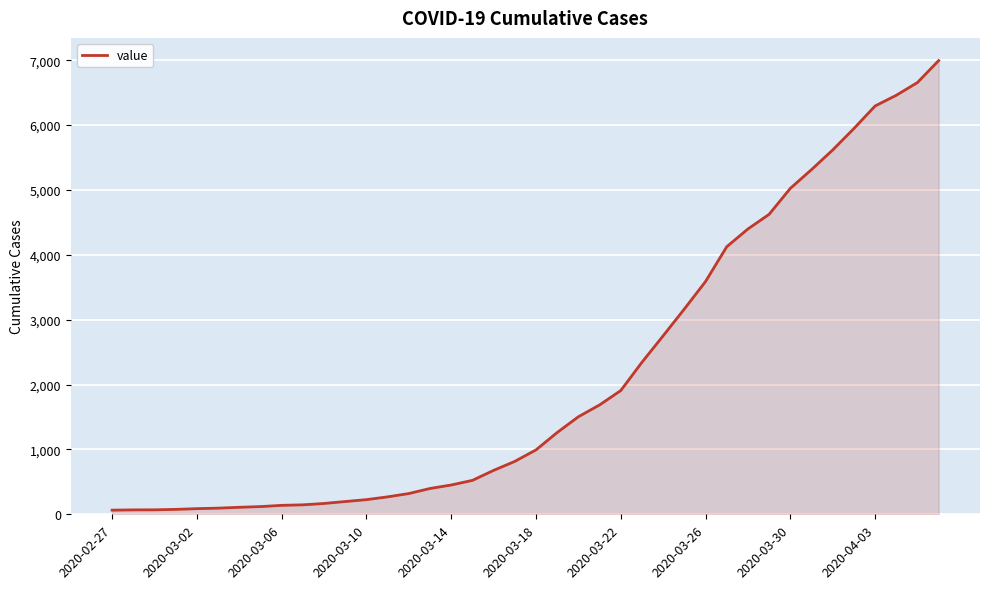

What is the difference between the maximum and minimum values?

6931